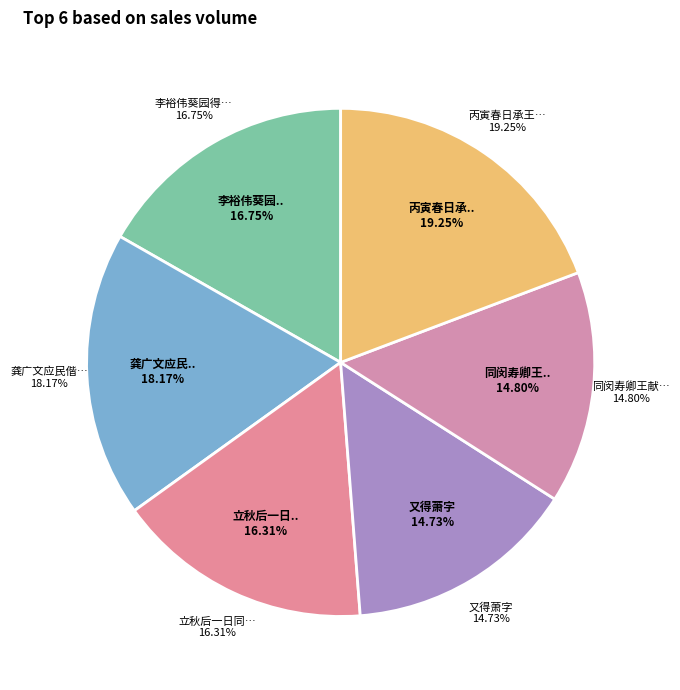

To the nearest percent, what is the difference between the largest and smallest slice percentages?

5%